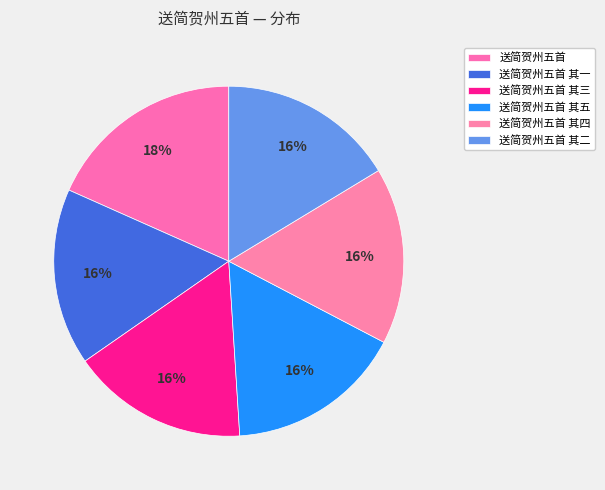

Count the number of slices in the pie.

6